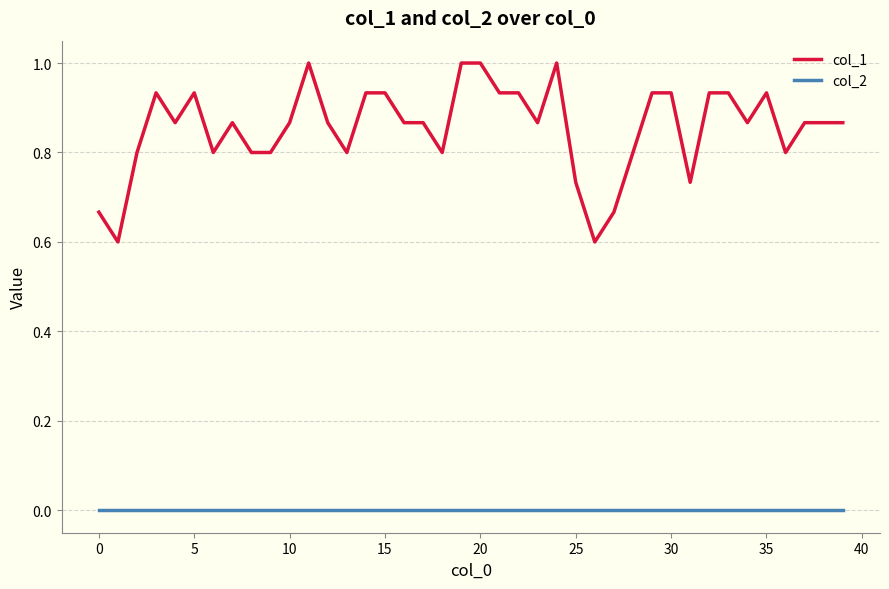

Which series has the largest total across all categories?

col_1